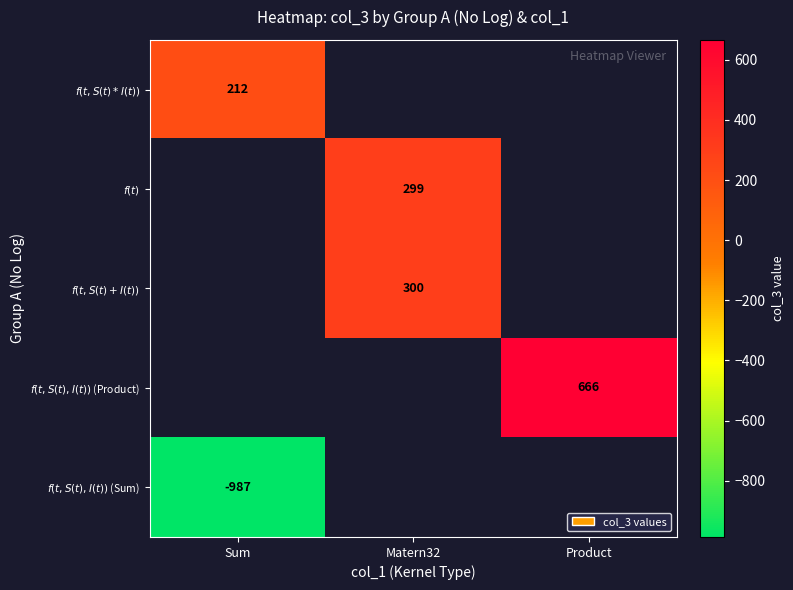

Which series has the largest range (max minus min)?

$f(t, S(t)*I(t))$